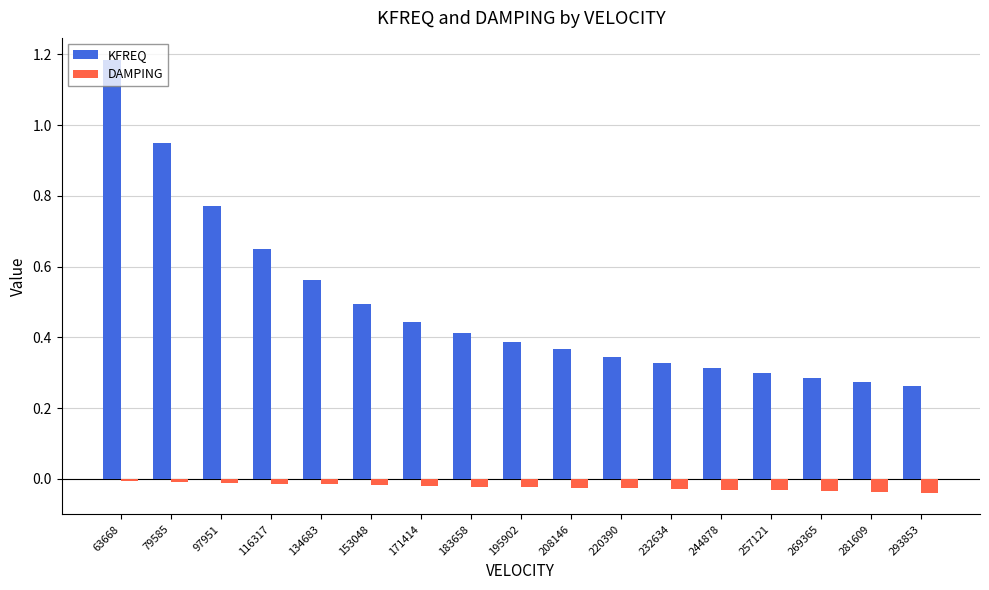

At which category does the chart reach its peak across all series?

63668